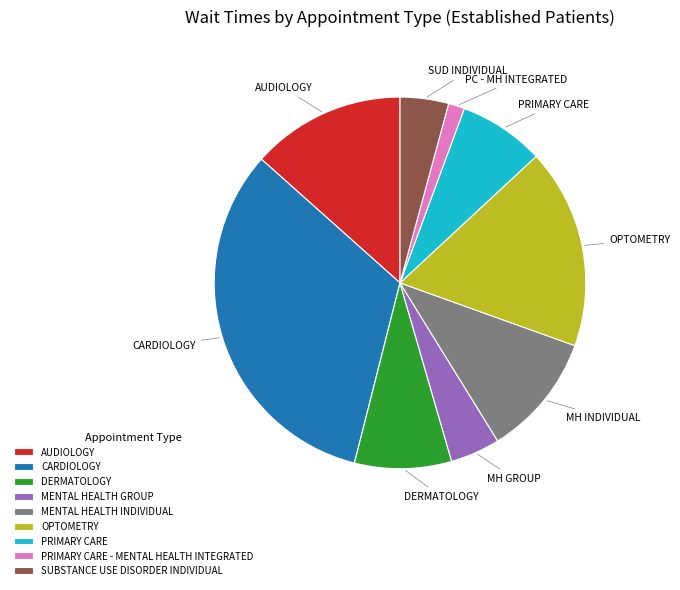

How many slices are in this pie chart?

9